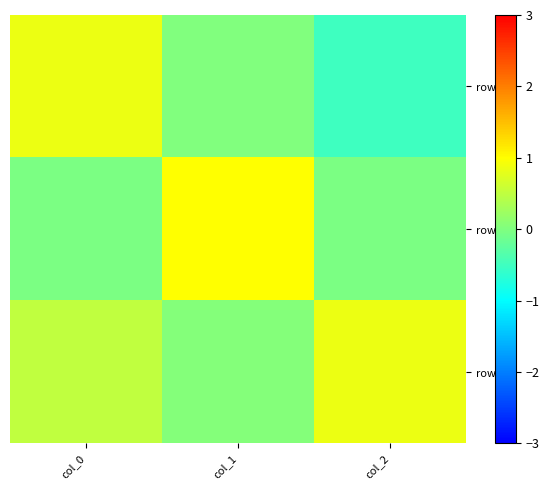

At which category does the chart reach its peak across all series?

col_1